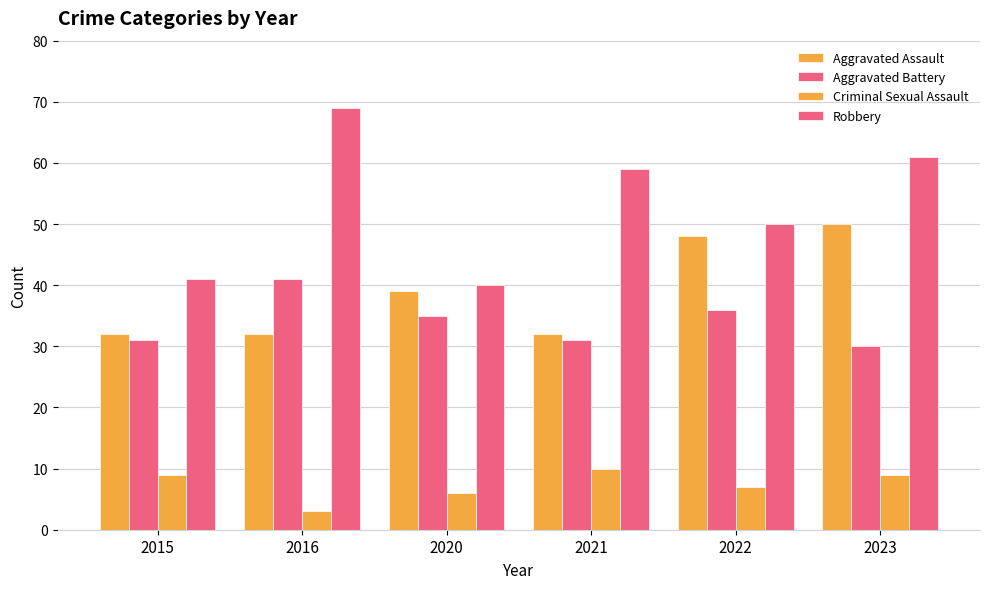

How many series are shown in this chart?

4